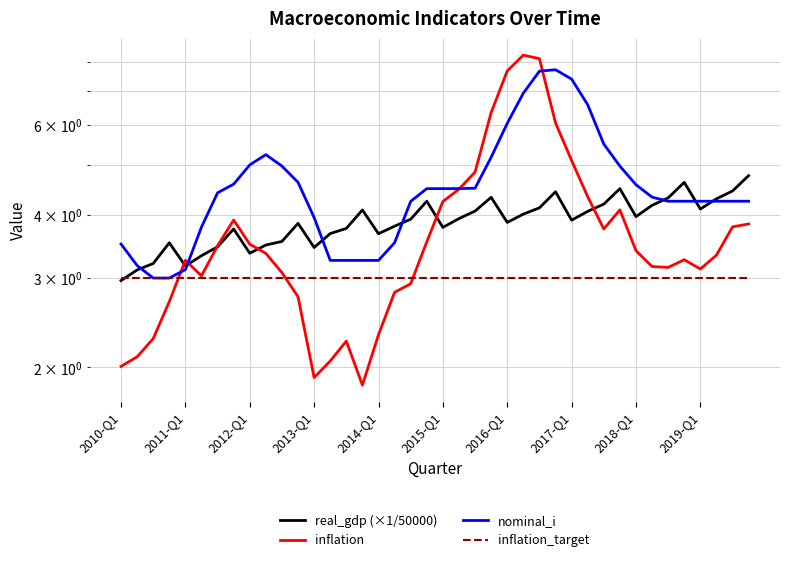

At 11, list the series in order from largest to smallest.

nominal_i, real_gdp (×1/50000), inflation_target, inflation